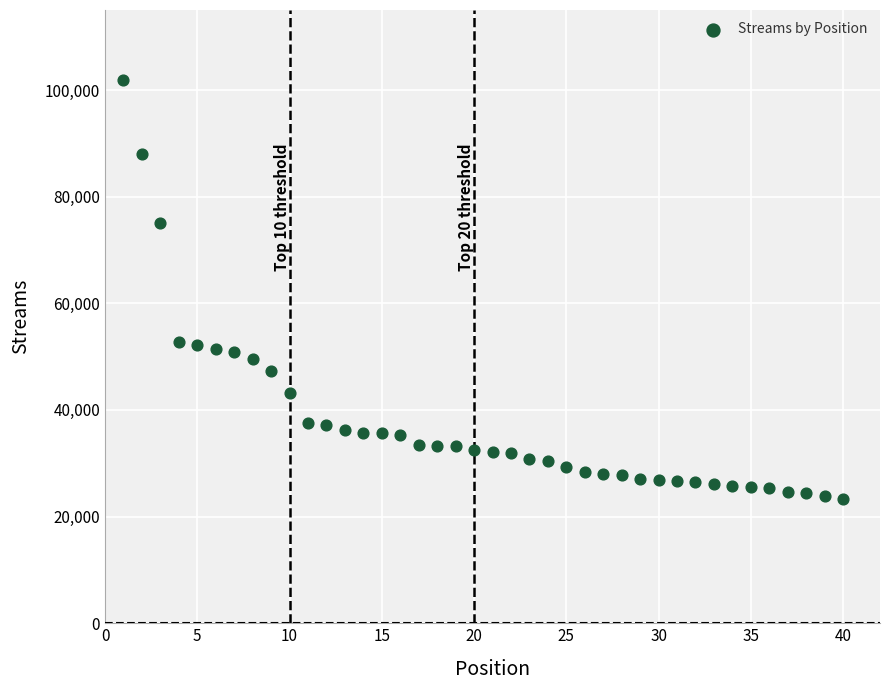

What is the range of Y values (max minus min)?

78545